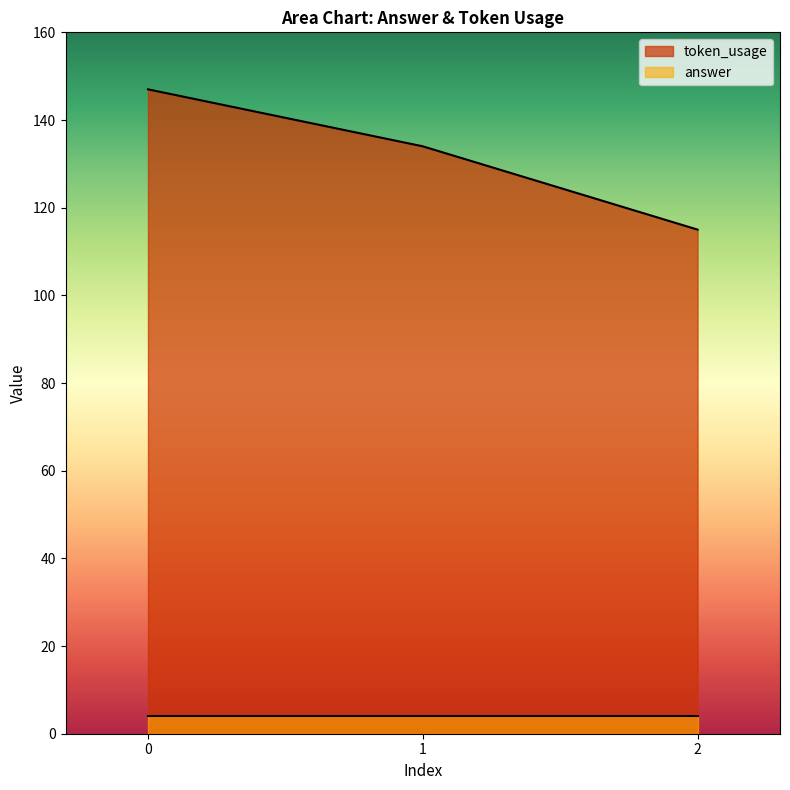

What is the approximate value at 2, to the nearest 10?

120